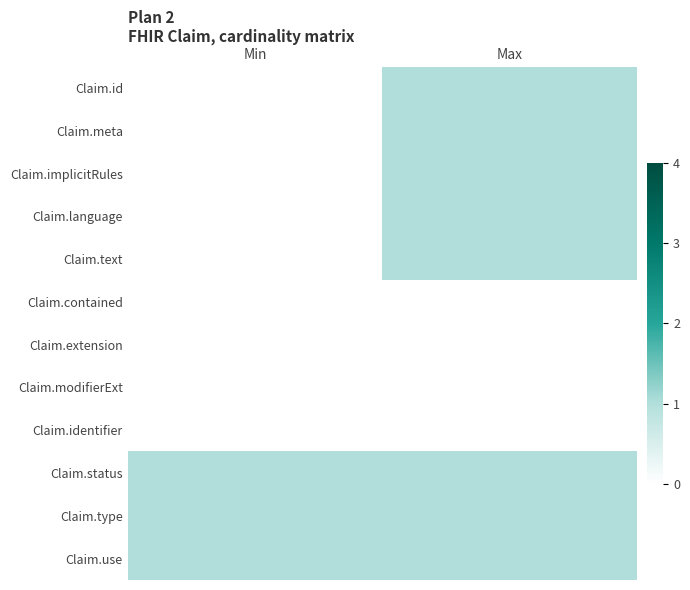

At which category is the sum across all series the highest?

Max